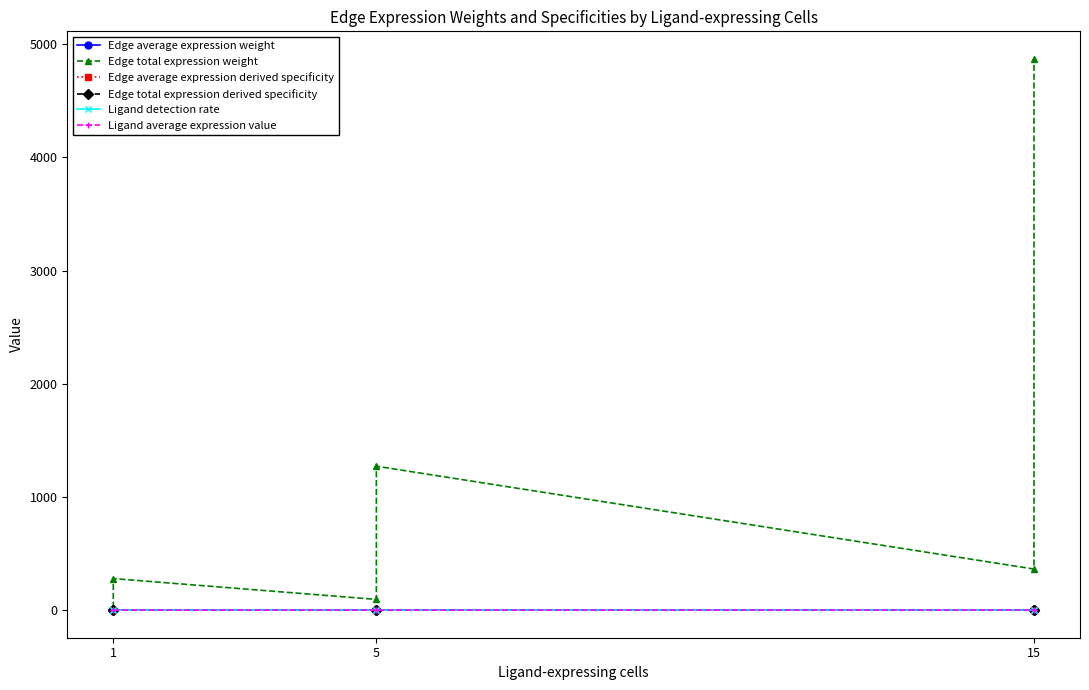

Reading left to right, what are all the values shown in this chart?

Edge average expression weight: 0.0	0.0	0.0	0.0	0.0	0.1
Edge total expression weight: 20.8	279.0	94.9	1271.9	363.4	4870.5
Edge average expression derived specificity: 0.0	0.0	0.0	0.0	0.4	0.6
Edge total expression derived specificity: 0.0	0.0	0.0	0.2	0.1	0.7
Ligand detection rate: 0.0	0.0	0.0	0.0	0.2	0.2
Ligand average expression value: 0.0	0.0	0.0	0.0	0.4	0.4